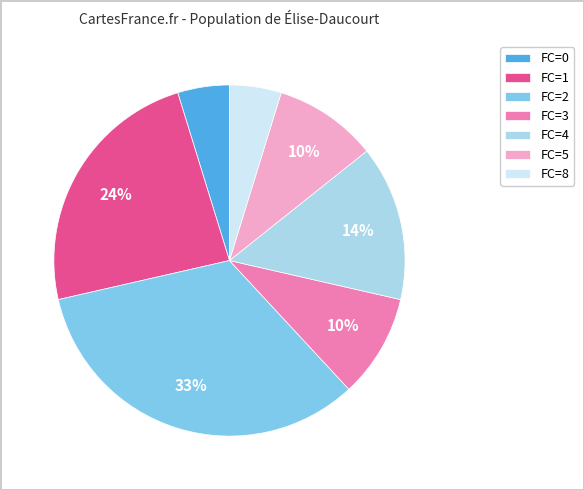

To the nearest percent, what is the average slice percentage?

14%